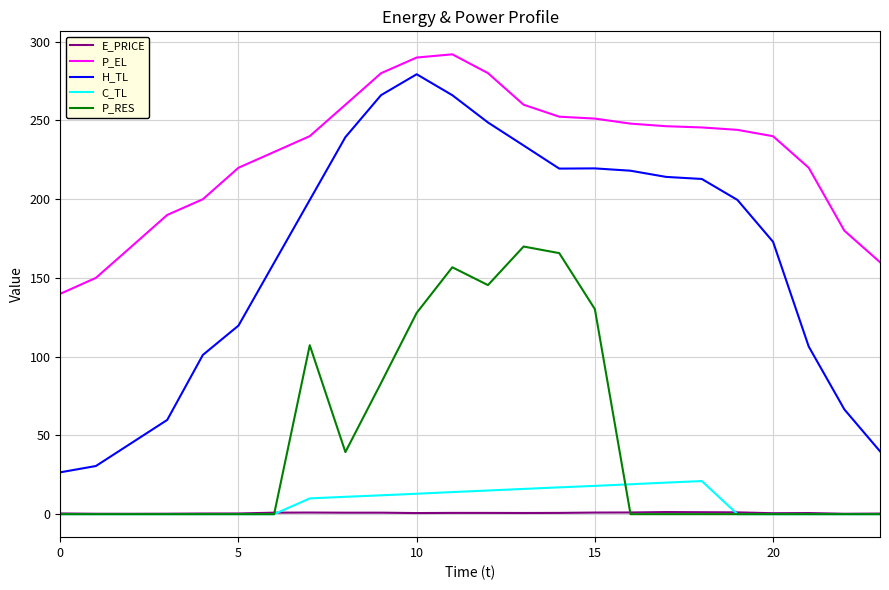

Which series has the widest spread of values?

H_TL